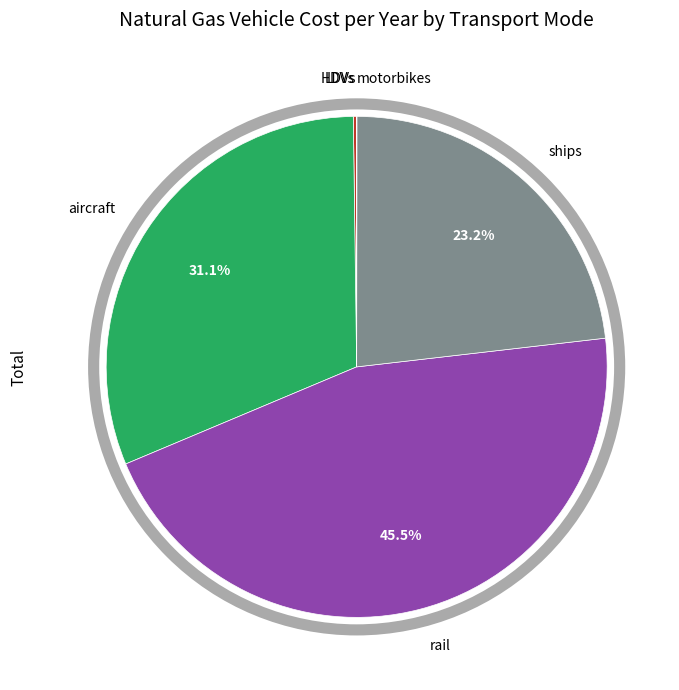

Is there a majority slice in this chart?

No